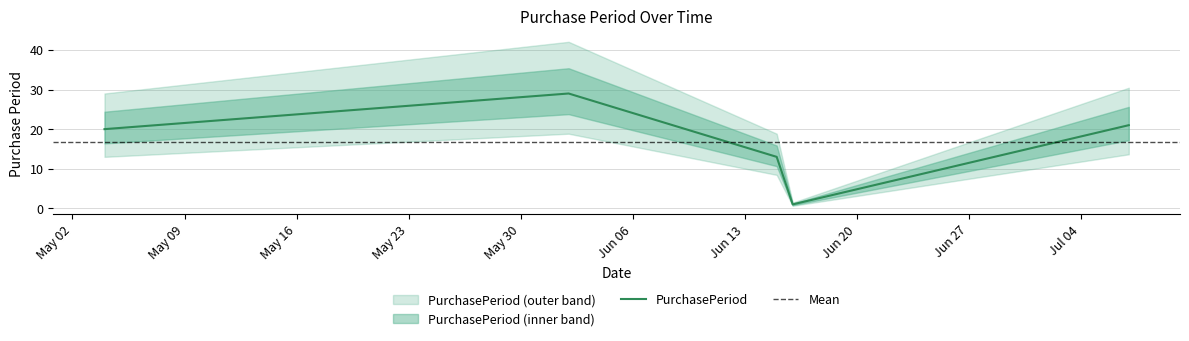

Is it true that the value at 2016-06-16 is 1?

True